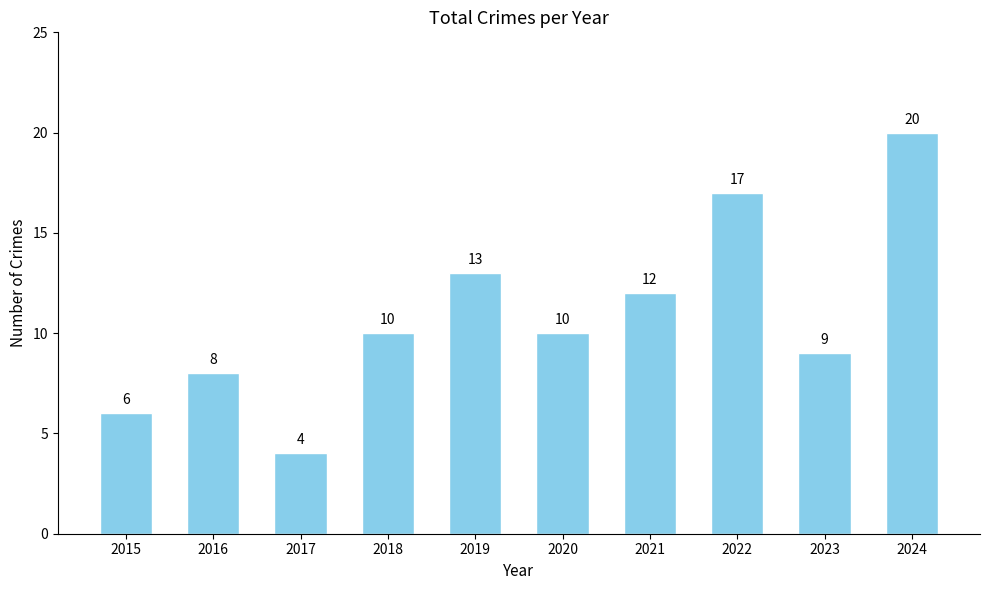

What is the value of the 9th bar from the left?

9